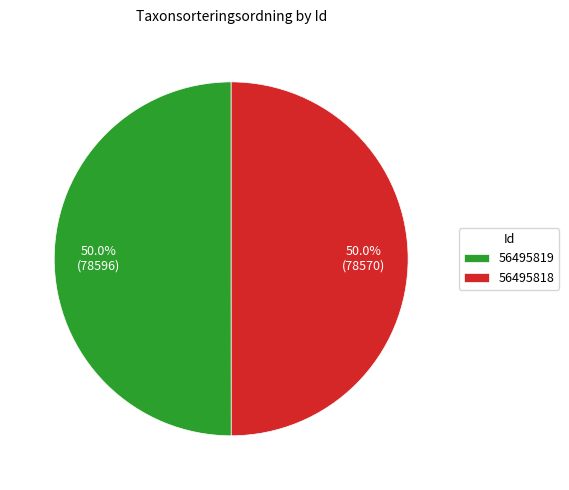

Is the sum of 56495818 and 56495819 greater than half?

Yes